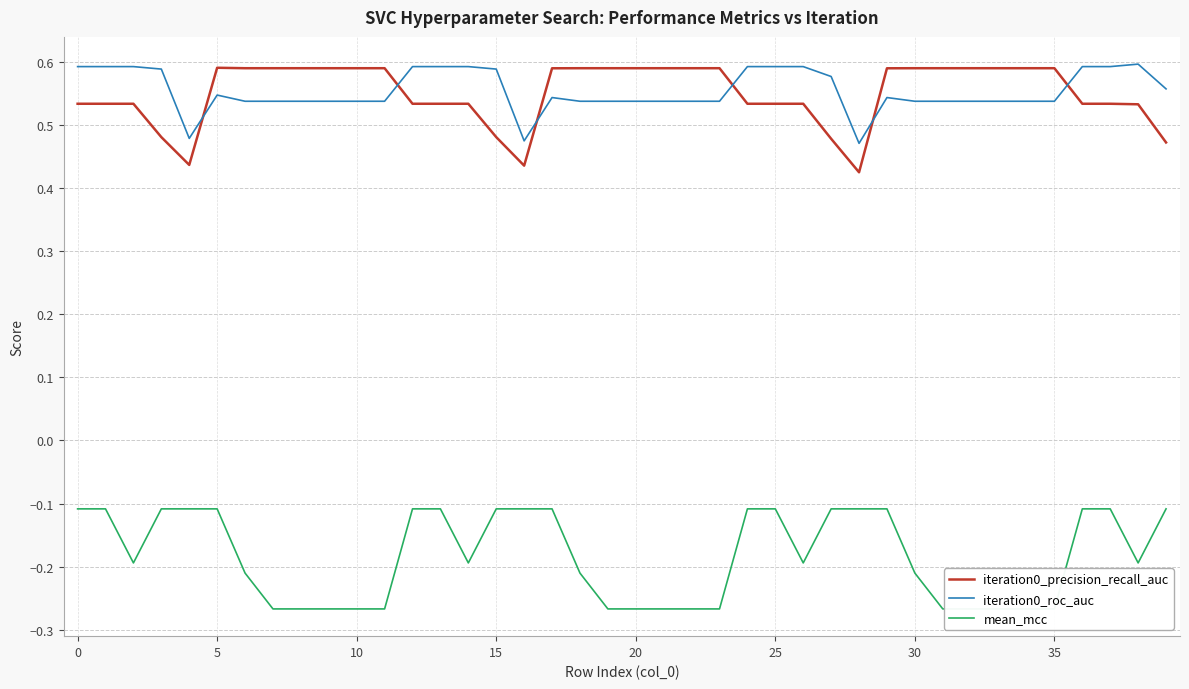

True or false: mean_mcc and iteration0_roc_auc intersect in this chart.

False